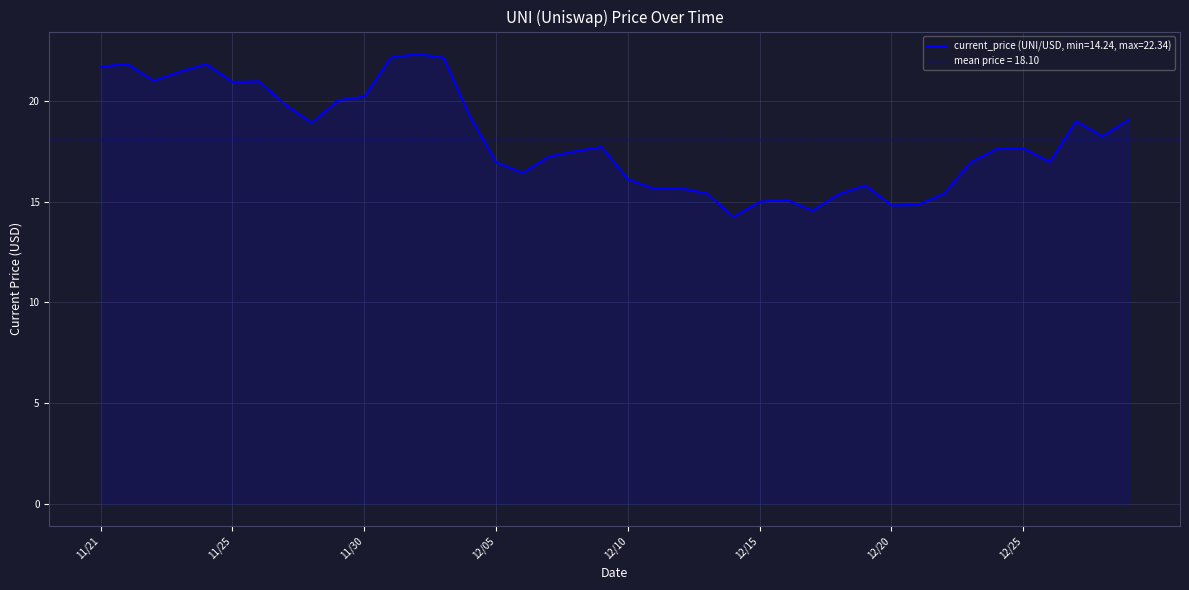

What is the ratio of the value at 12/18 to the value at 12/02?

0.7